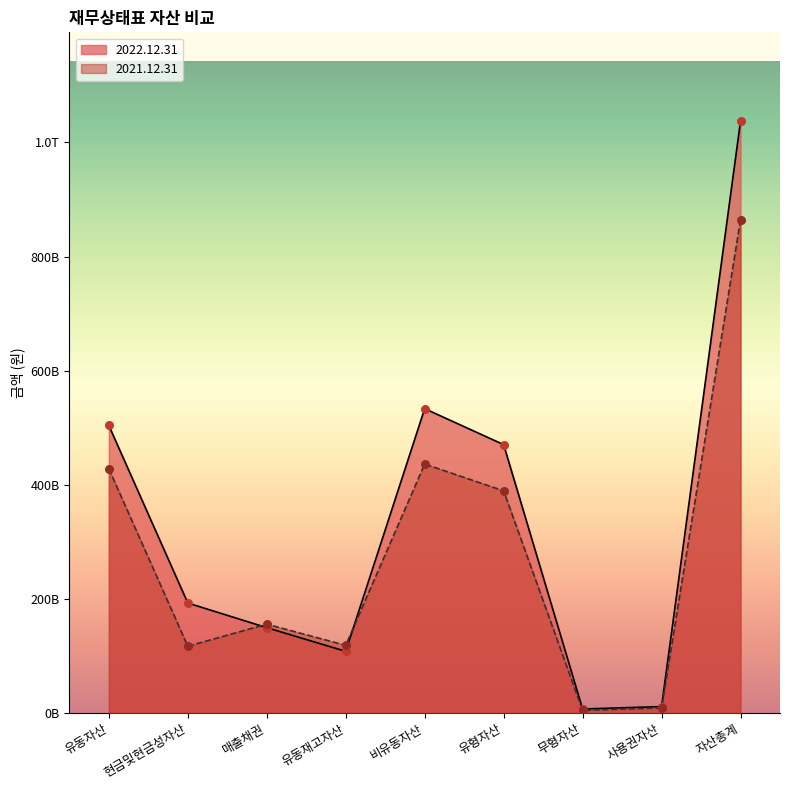

Which series contains the lowest Y value?

2021.12.31